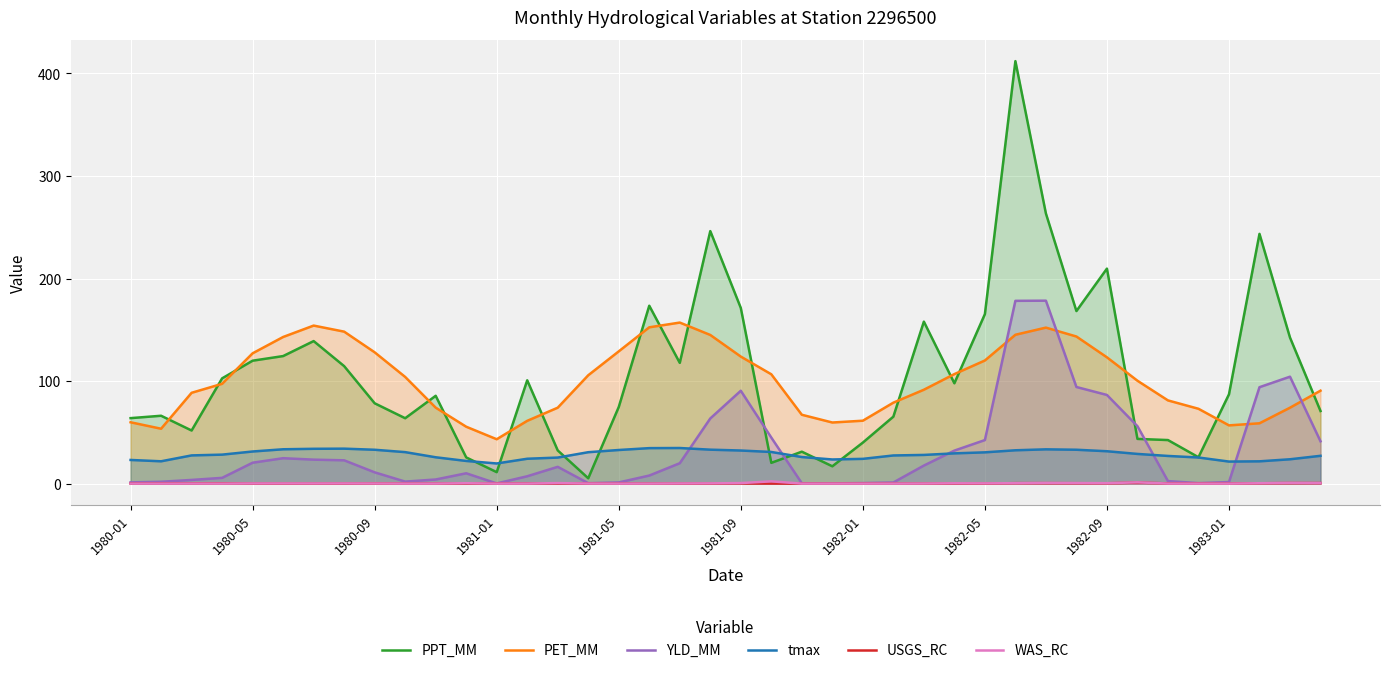

Read the YLD_MM value at 1981-09.

90.6